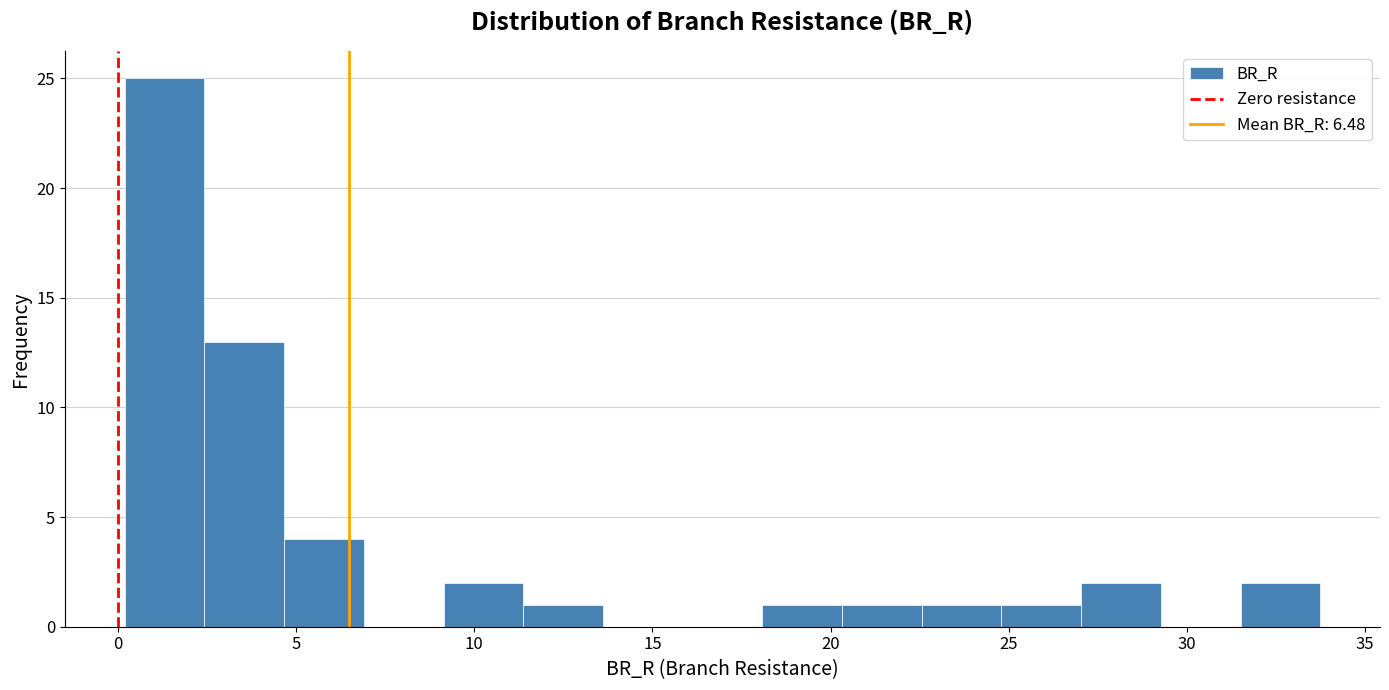

Reading left to right, transcribe this chart: for each bar, give the range it covers on the x-axis and its height. Neither the bar edges nor the heights are printed on the chart, so give them approximately, as read against the axes.

0.0 to 2.5: 25
2.5 to 4.5: 13
4.5 to 7.0: 4
7.0 to 9.0: 0
9.0 to 11.5: 2
11.5 to 13.5: 1
13.5 to 16.0: 0
16.0 to 18.0: 0
18.0 to 20.5: 1
20.5 to 22.5: 1
22.5 to 25.0: 1
25.0 to 27.0: 1
27.0 to 29.5: 2
29.5 to 31.5: 0
31.5 to 33.5: 2